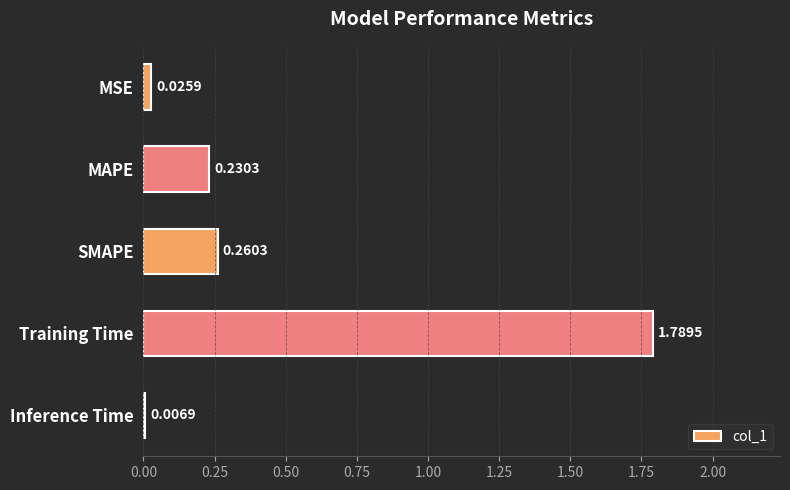

At which category does the chart reach its peak across all series?

Training Time